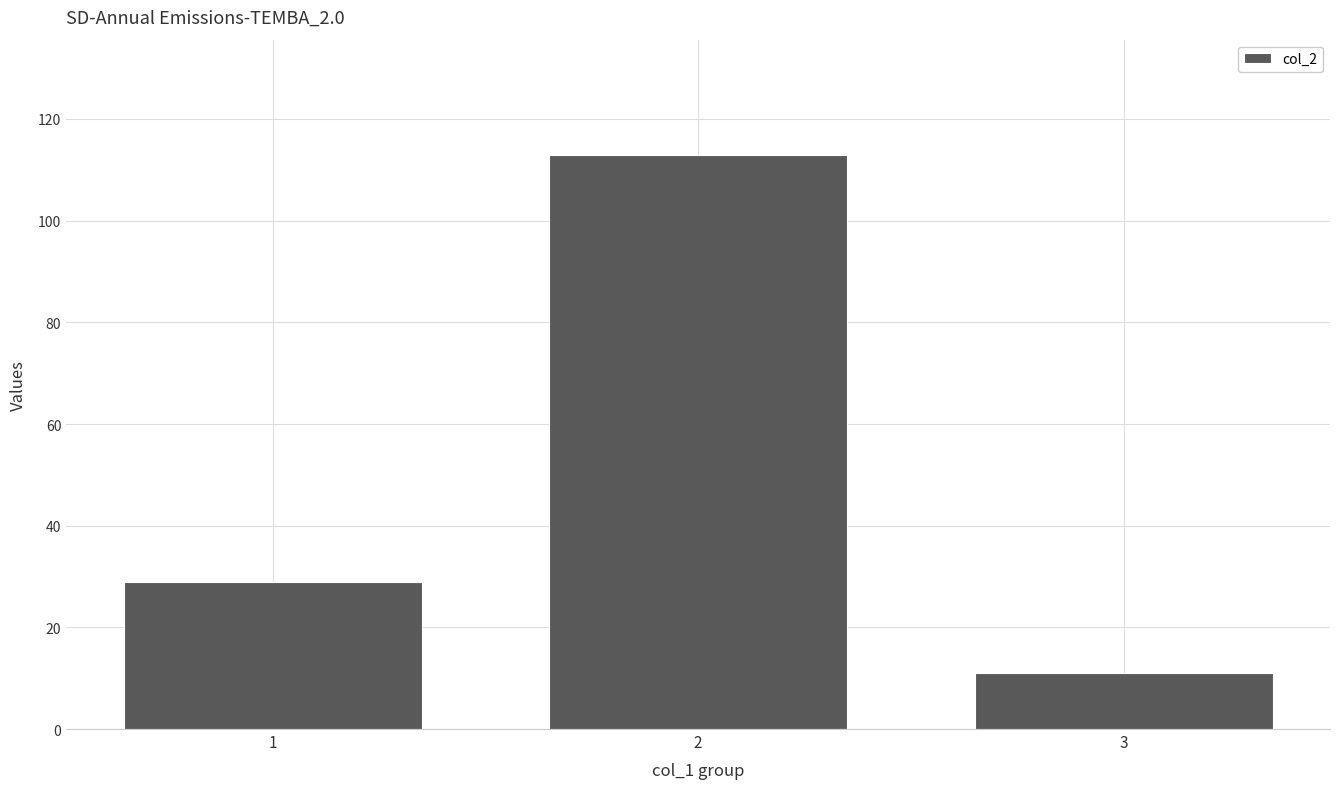

What is the minimum value shown in the chart?

11